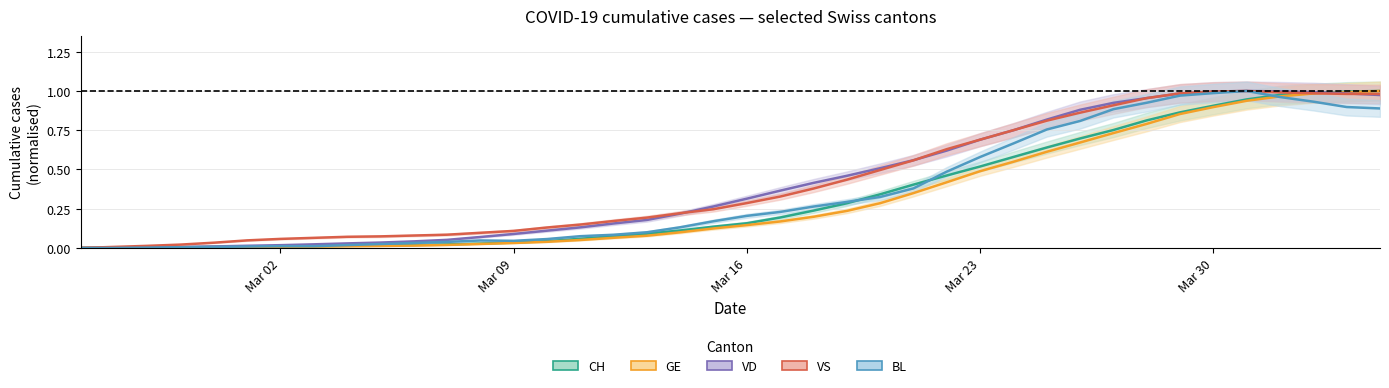

The value of BL at Mar 09 is 0.6. True or false?

False